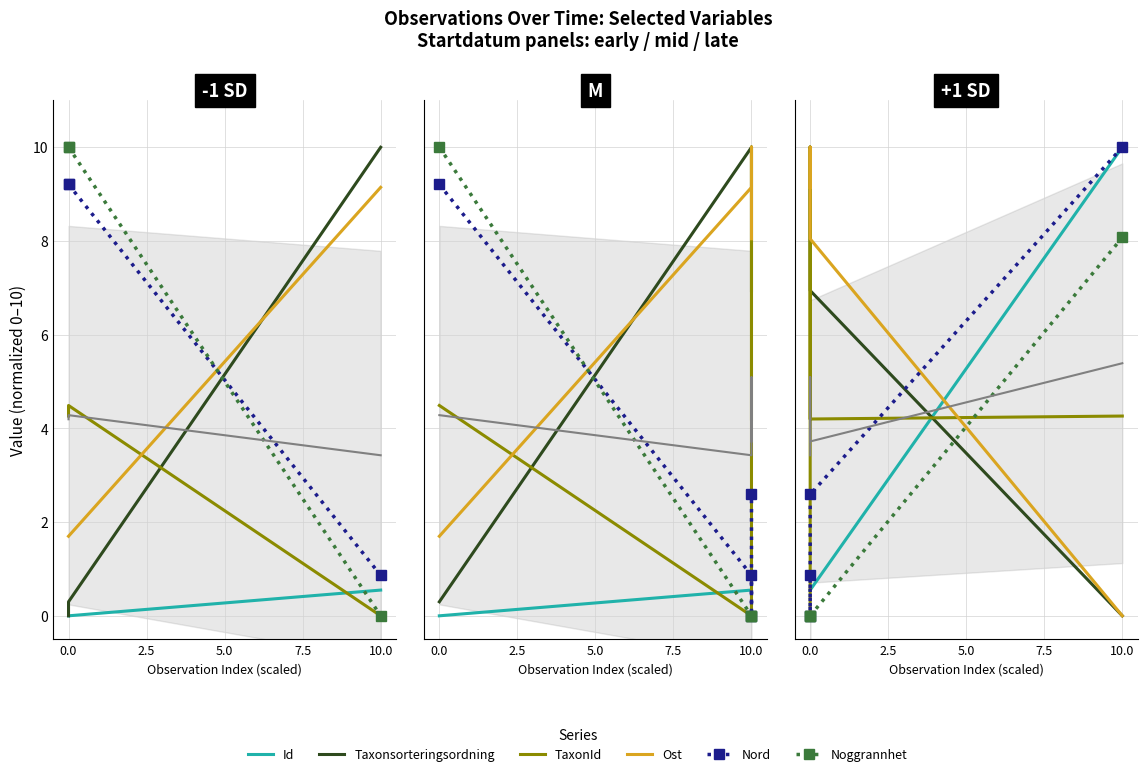

Which has a higher value, 10.0 or 0.0?

10.0